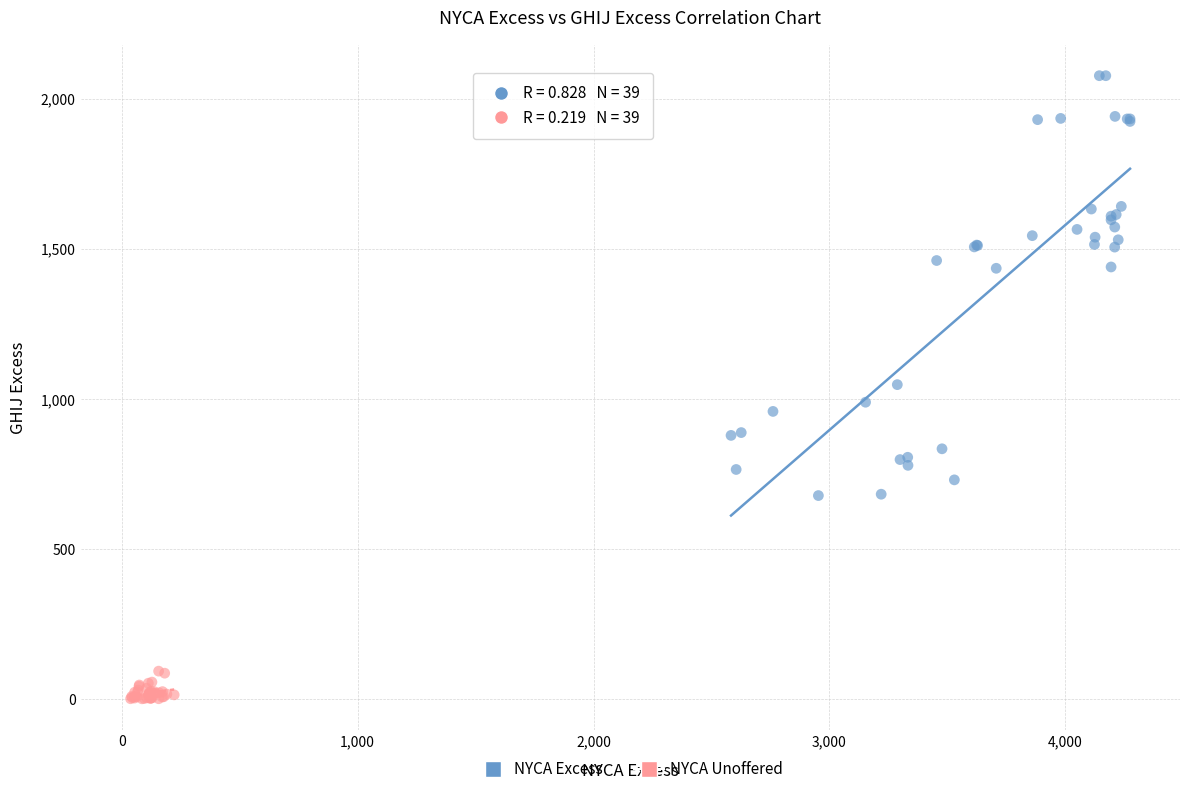

Which series reaches the maximum Y coordinate?

NYCA Excess